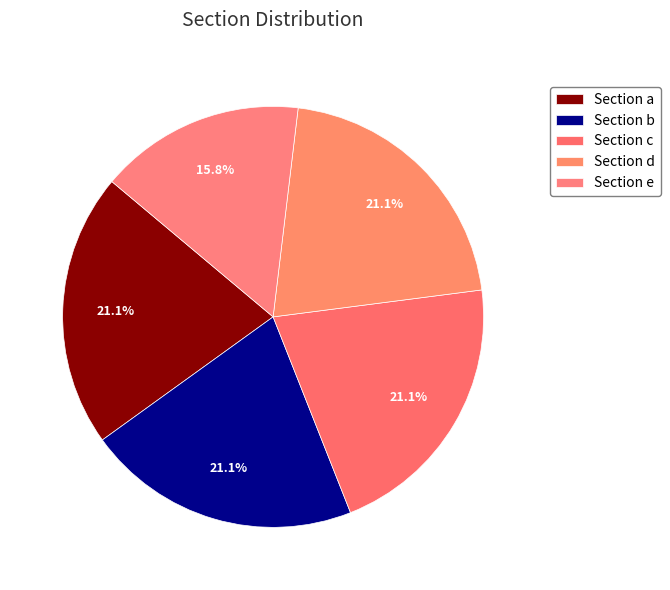

Count the number of slices in the pie.

5